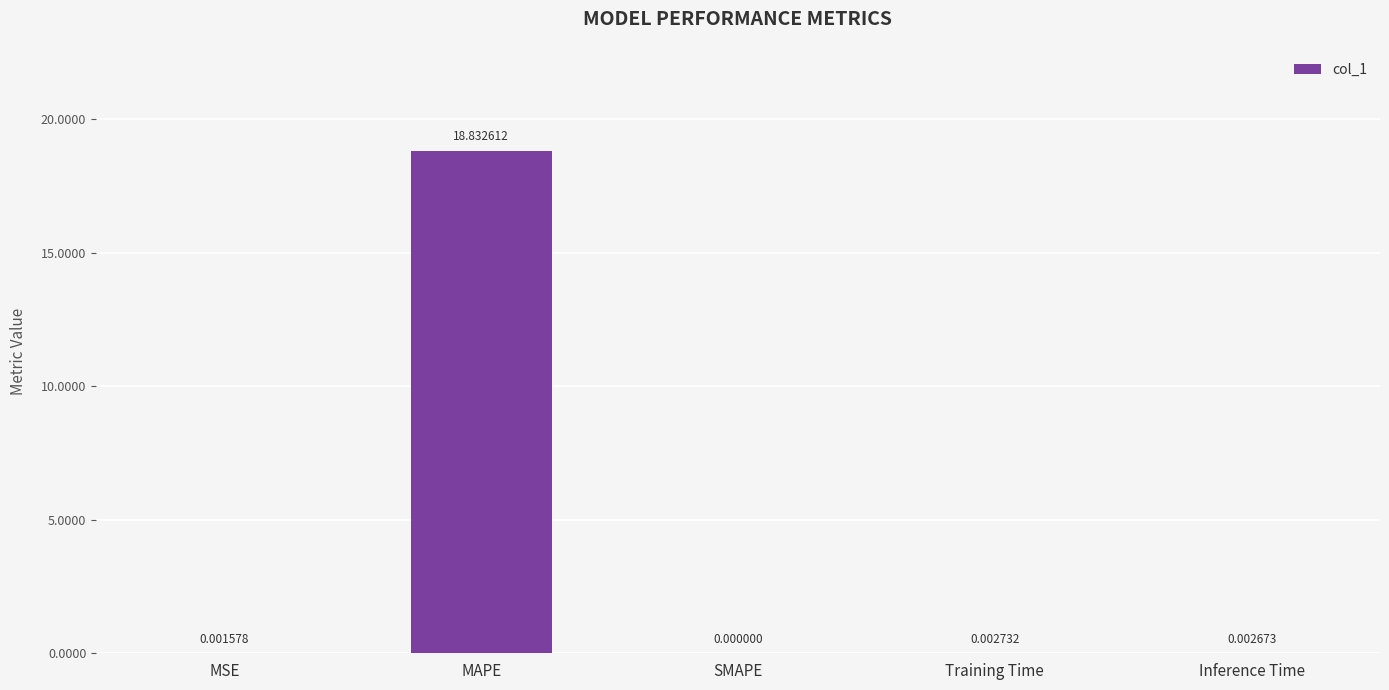

How many positive values are there?

4